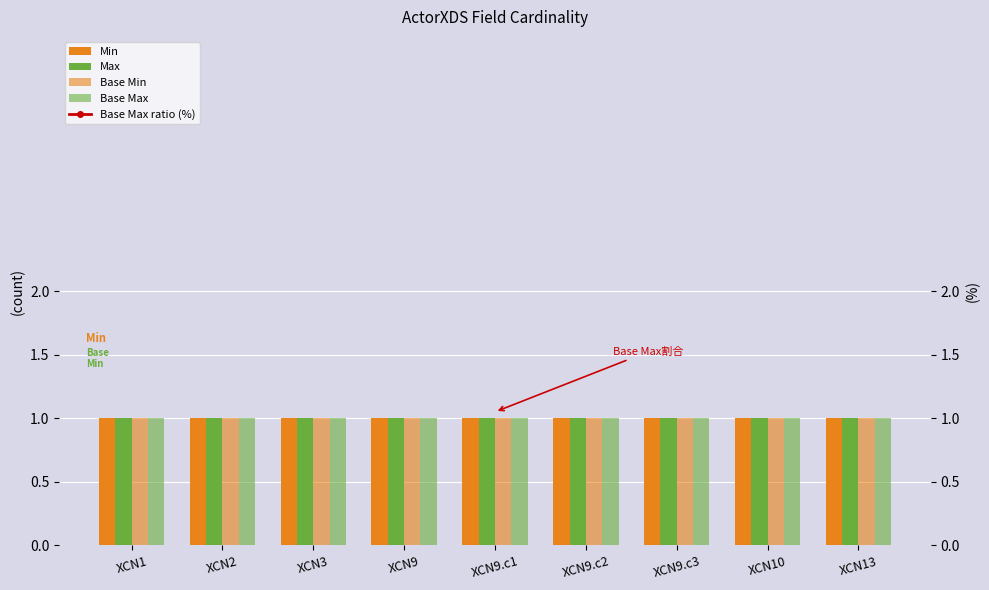

Does the chart contain any negative values?

No